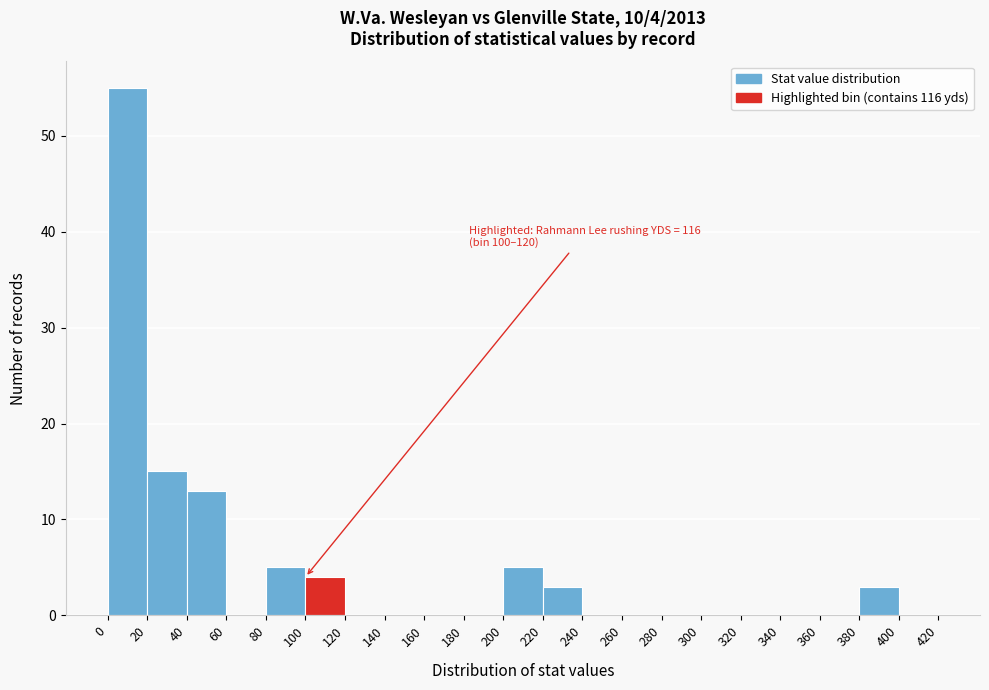

Over which range of the x-axis is the bar tallest?

0 to 20